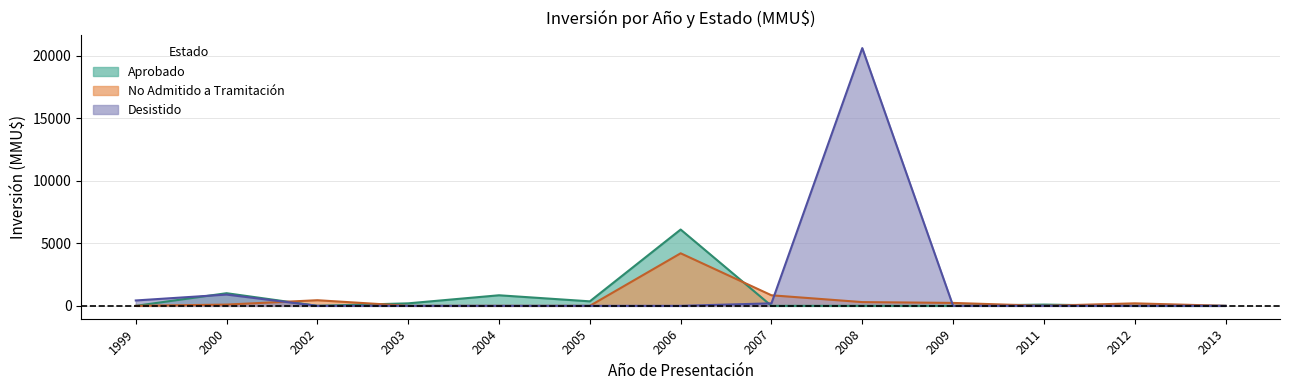

How many categories are shown in the chart?

13